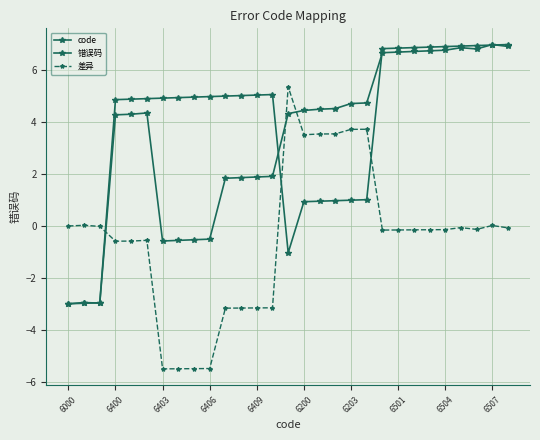

How many positive values does the code series have?

25